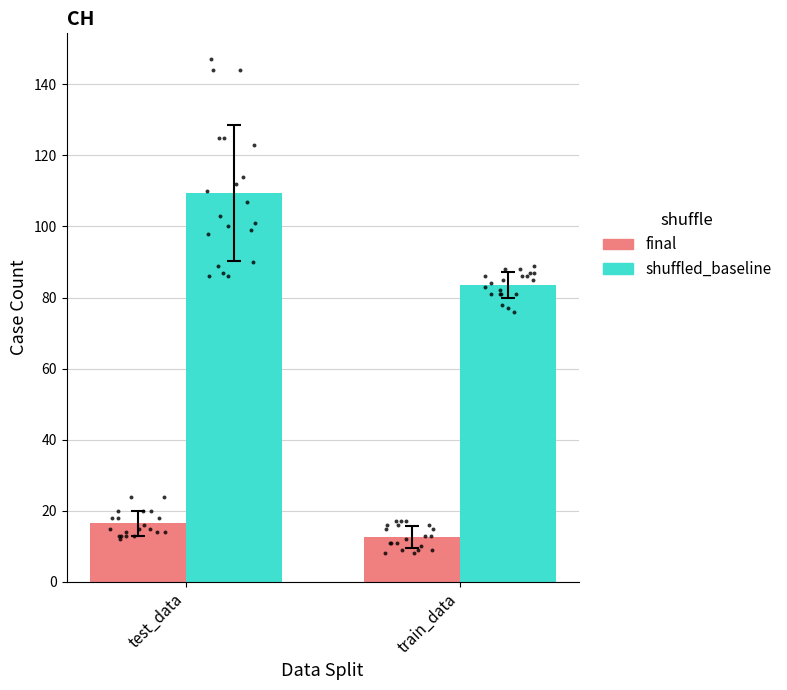

What is the total value across all series at test_data?

126.0